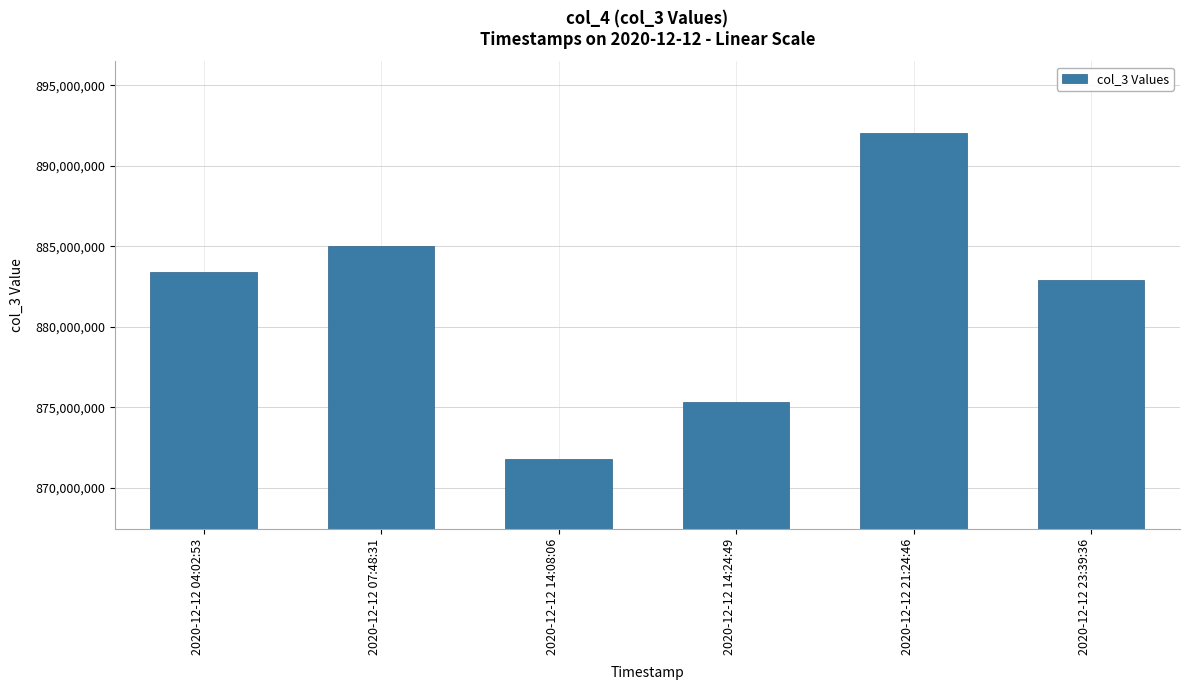

Approximately how many times larger is the value at 2020-12-12 14:08:06 compared to 2020-12-12 23:39:36?

1.0